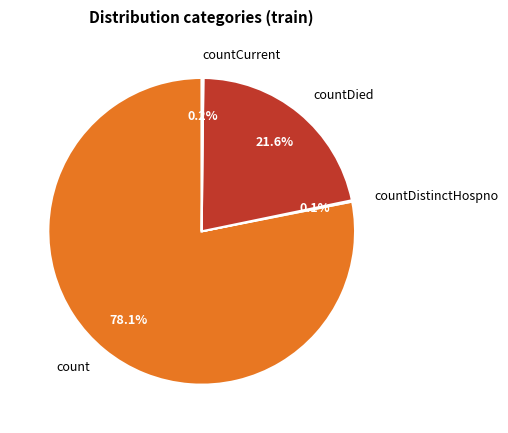

What is the largest slice in the pie chart?

count